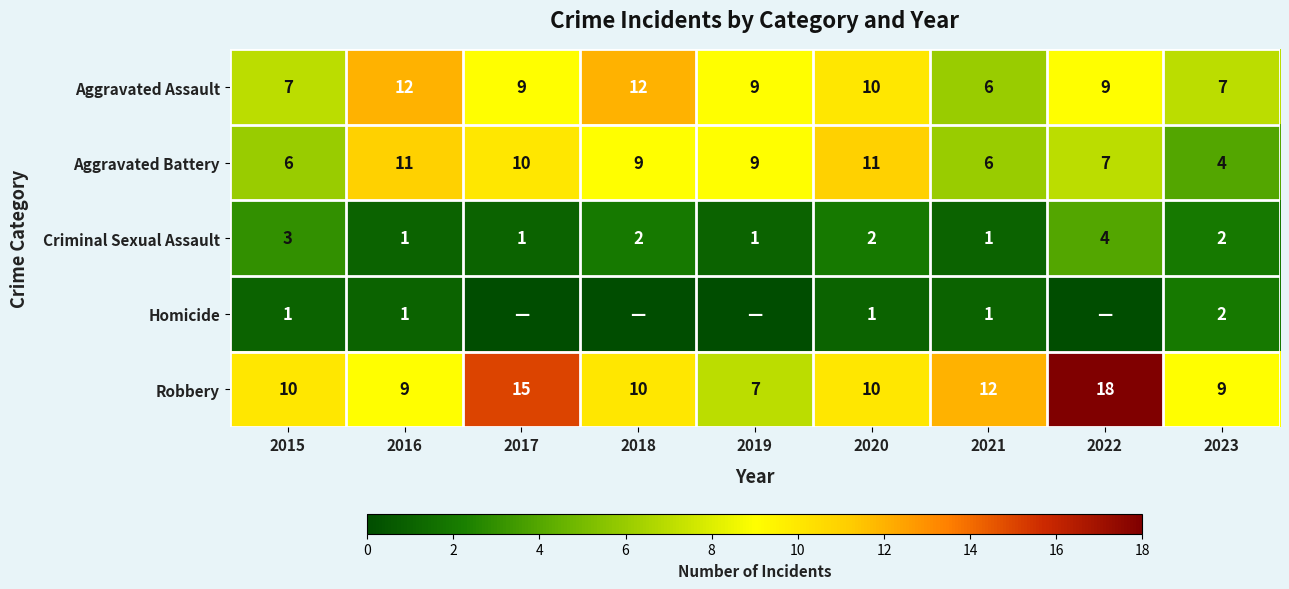

What is the spread (max minus min) of values at 2019?

9